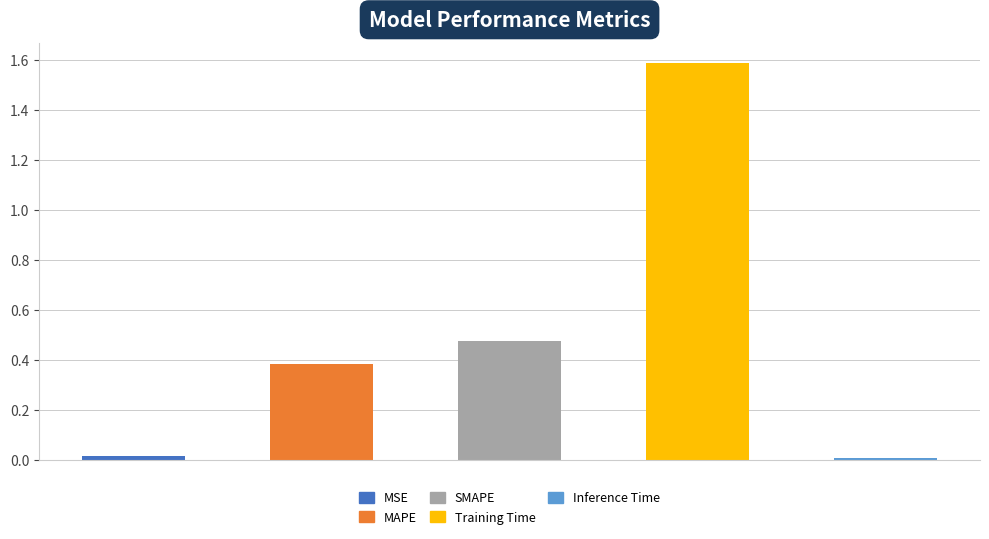

What is the sum of all values?

2.5